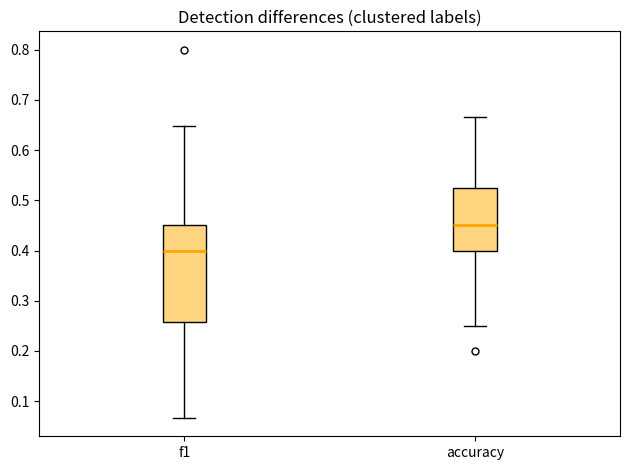

Which box's median line is the highest?

accuracy